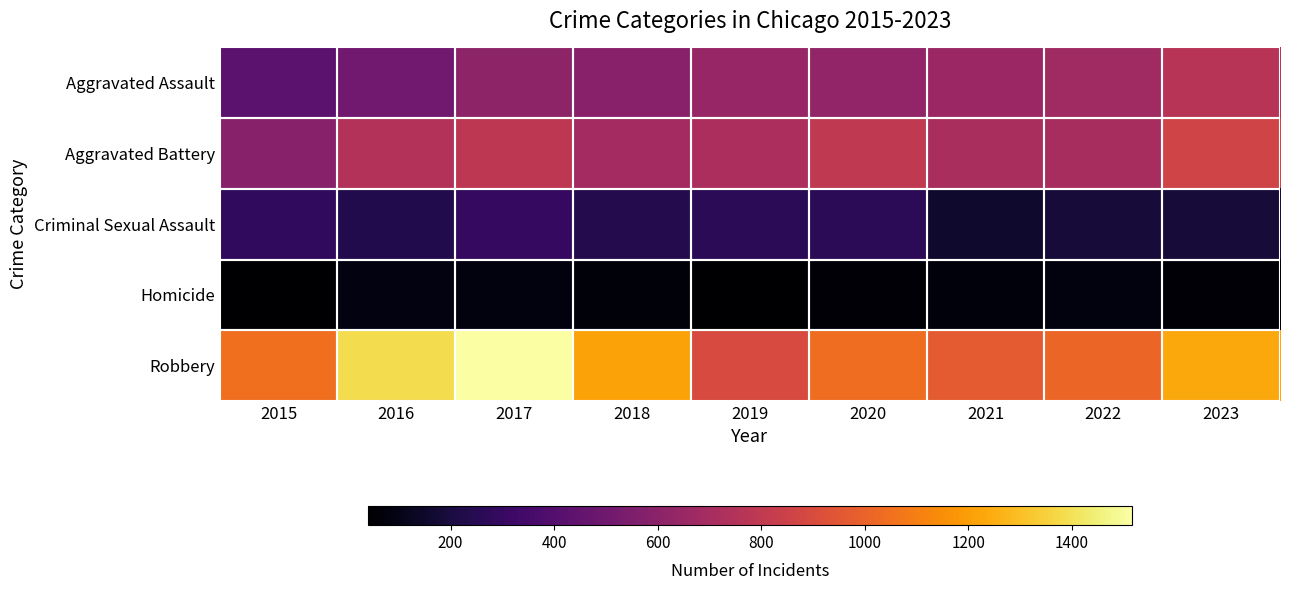

At which category is the sum across all series the highest?

2017